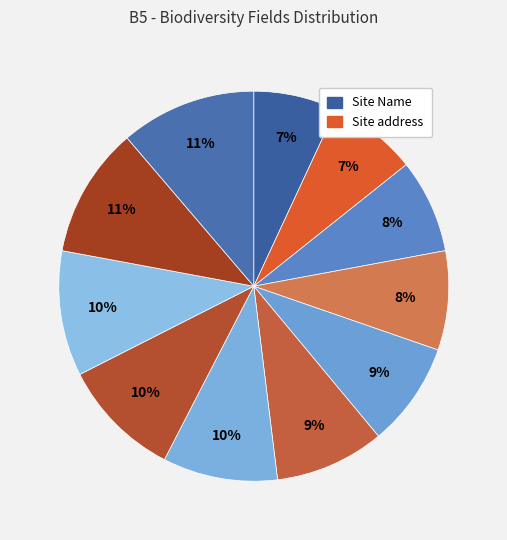

How many slices are in this pie chart?

11